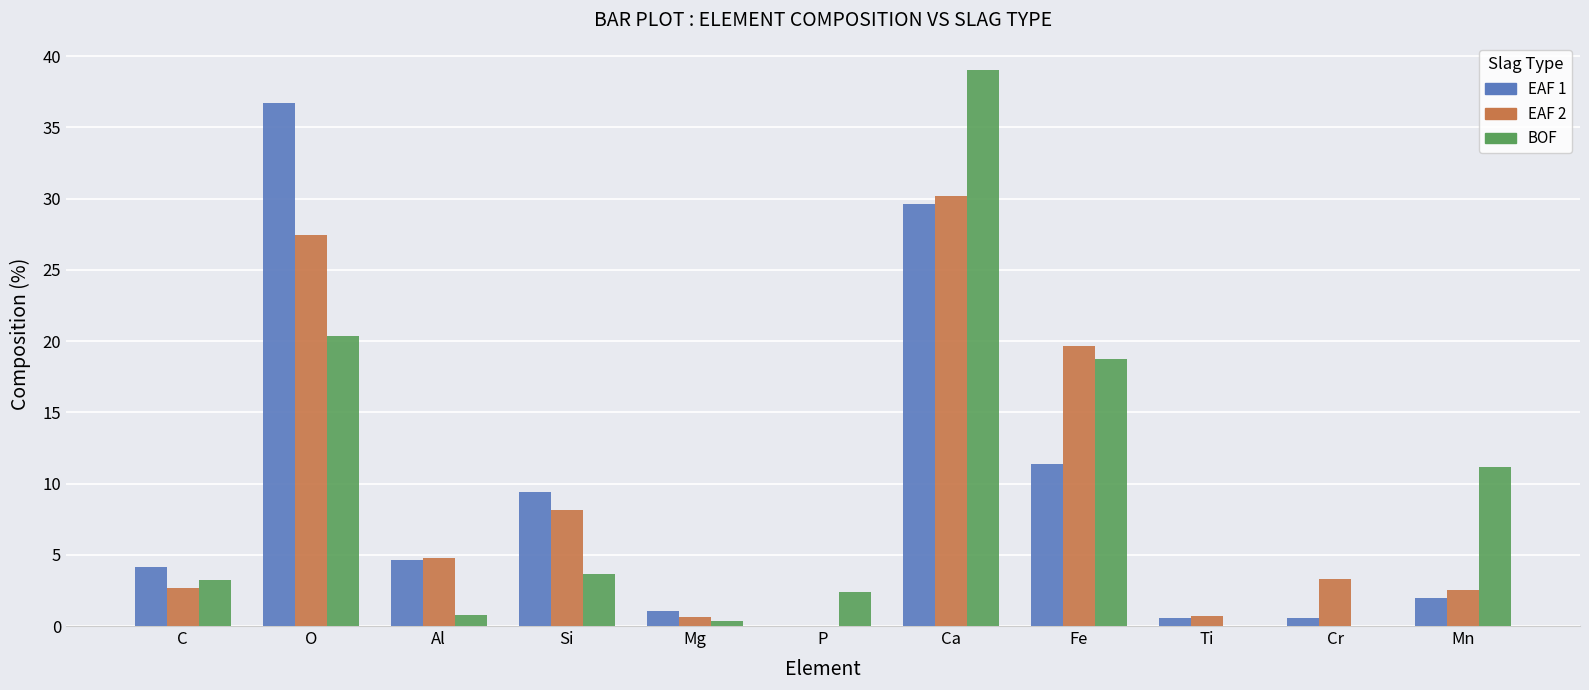

What is the sum of all BOF values?

99.6